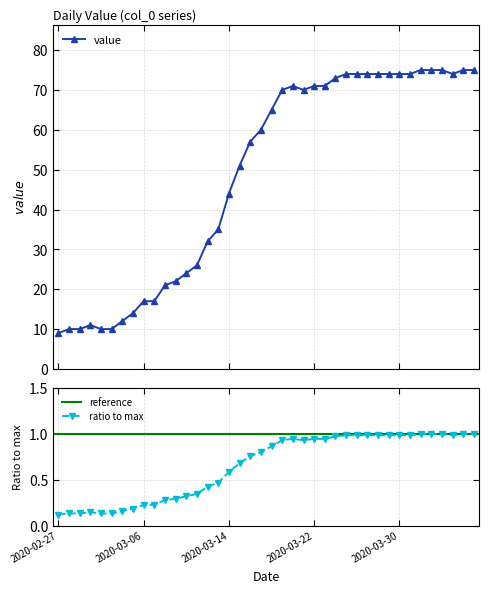

How many interior local peaks (higher than both neighbors) does the data have?

2